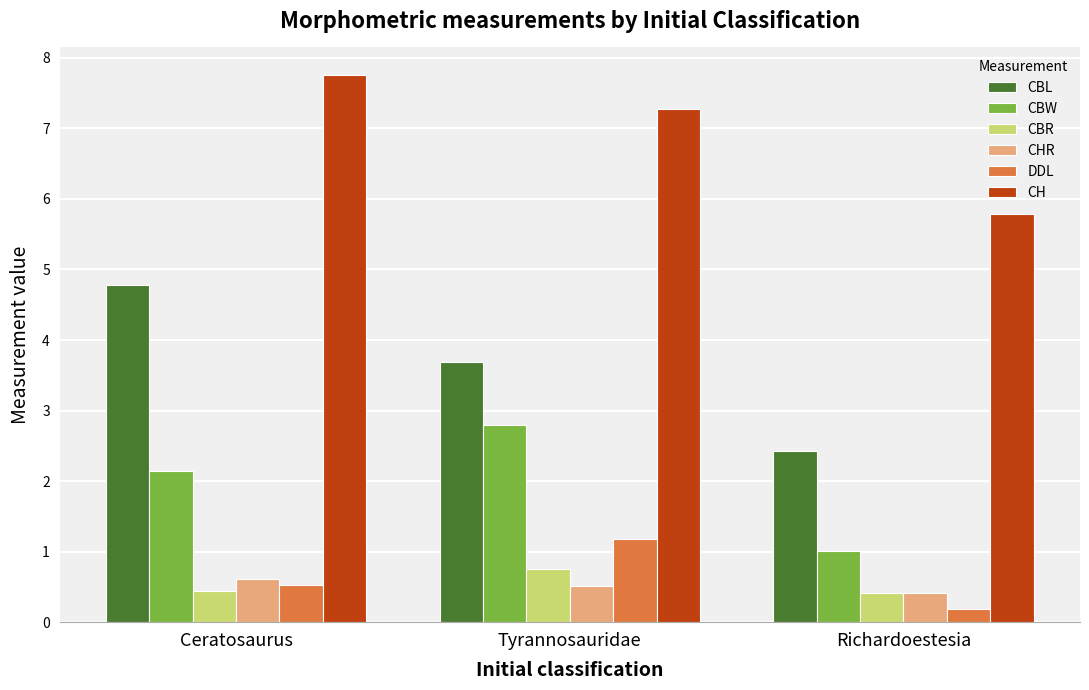

Reading right to left, extract all data points from this chart.

CBL: Richardoestesia=2.4	Tyrannosauridae=3.7	Ceratosaurus=4.8
CBW: Richardoestesia=1.0	Tyrannosauridae=2.8	Ceratosaurus=2.1
CBR: Richardoestesia=0.4	Tyrannosauridae=0.8	Ceratosaurus=0.4
CHR: Richardoestesia=0.4	Tyrannosauridae=0.5	Ceratosaurus=0.6
DDL: Richardoestesia=0.2	Tyrannosauridae=1.2	Ceratosaurus=0.5
CH: Richardoestesia=5.8	Tyrannosauridae=7.3	Ceratosaurus=7.8